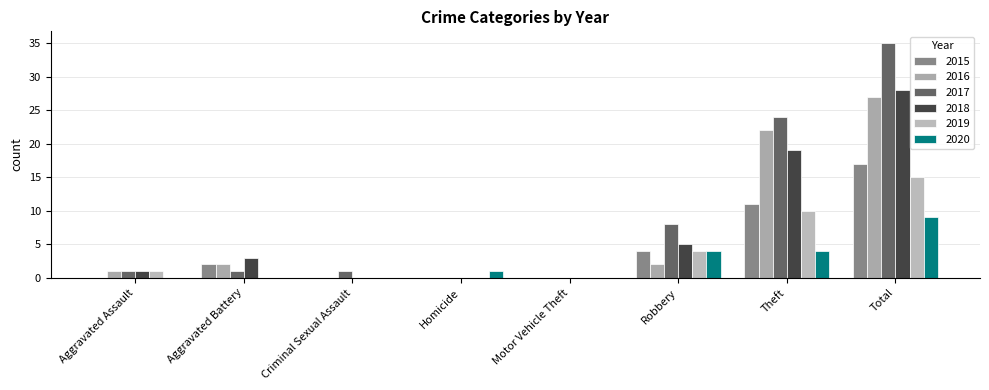

True or false: 2019 has a value of 10 at Motor Vehicle Theft.

False